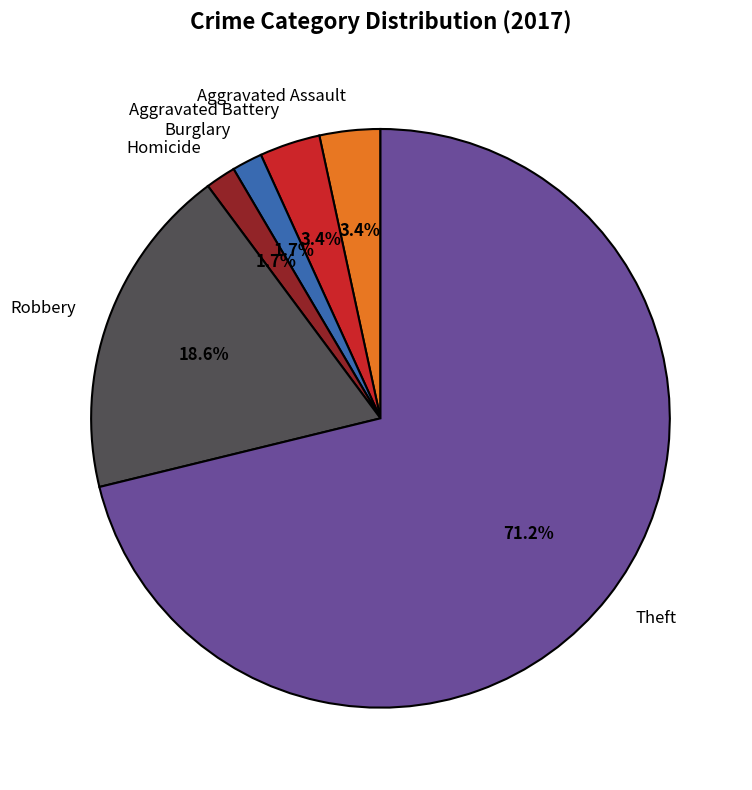

Count the number of slices in the pie.

6